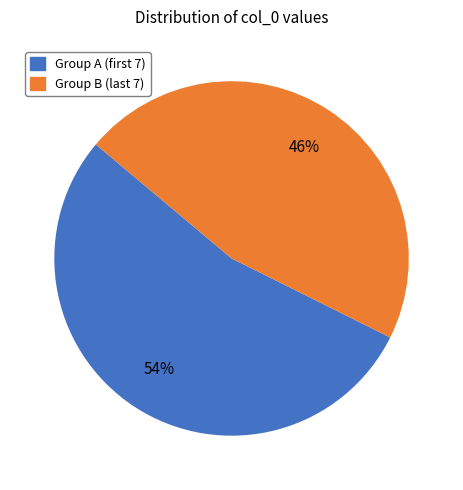

Rank the categories by value from highest to lowest.

Group A (first 7), Group B (last 7)